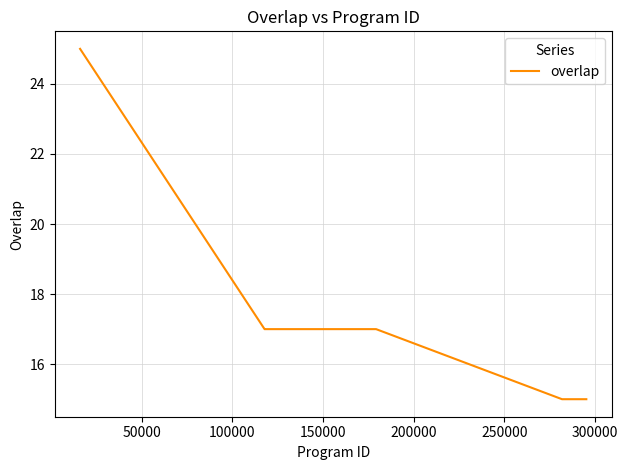

What is the maximum value shown in the chart?

25